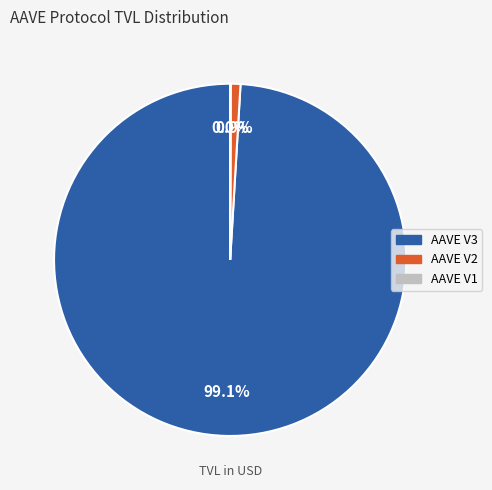

What portion of the pie excludes AAVE V2?

99.1%